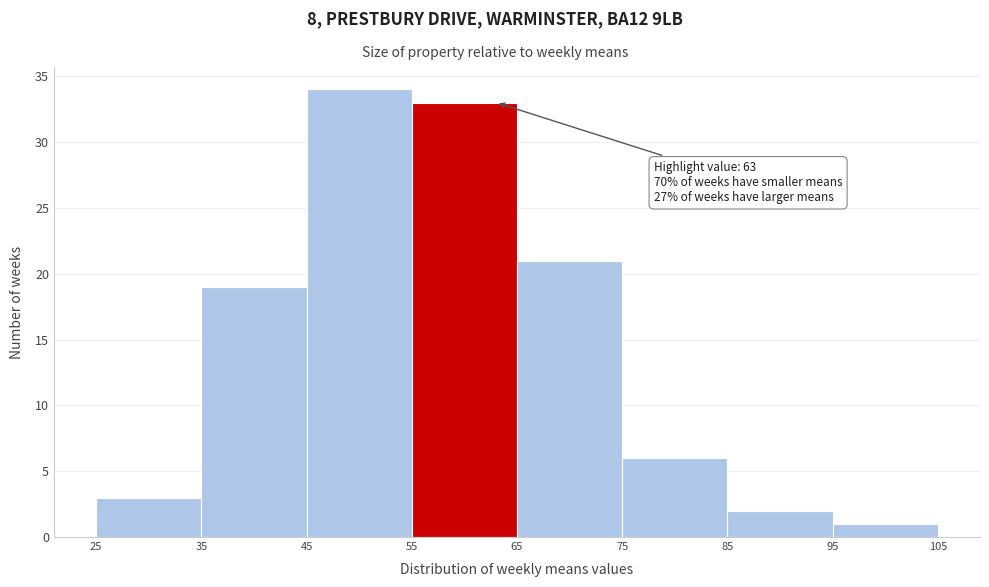

Over which range of the x-axis is the bar tallest?

45 to 55